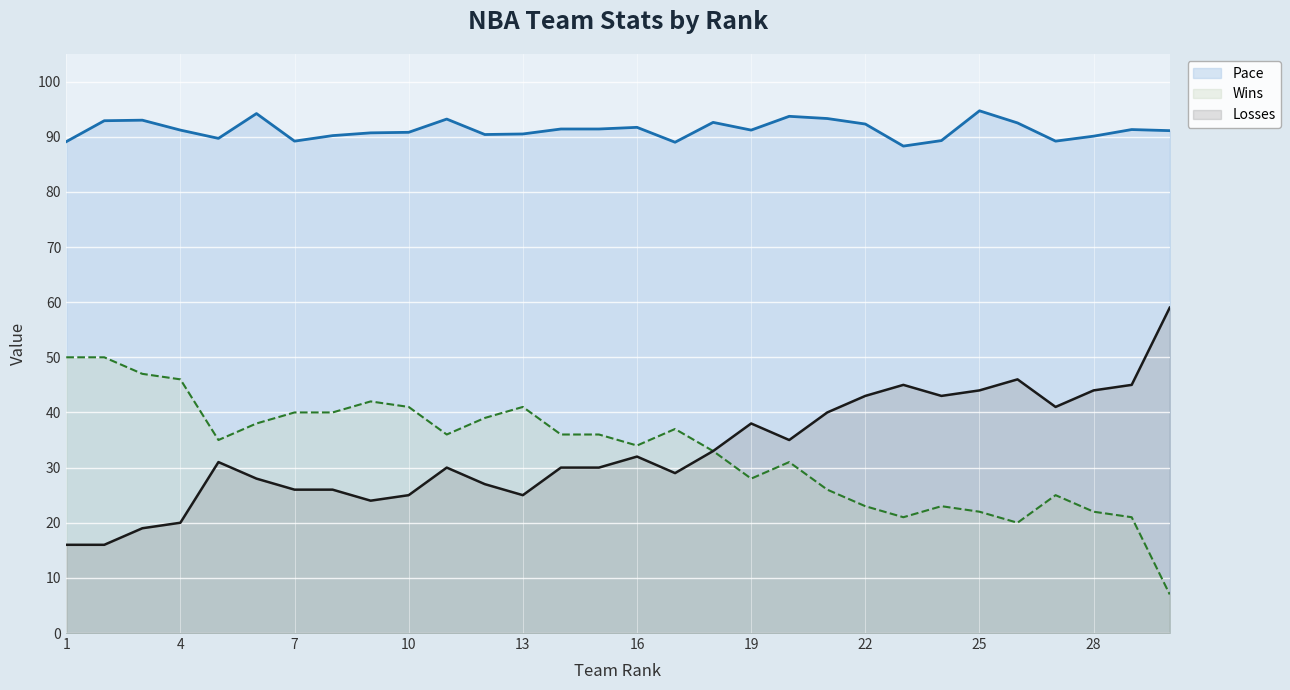

Rank the categories by Wins value from highest to lowest.

1, 2, 3, 4, 9, 10, 13, 7, 8, 12, 6, 17, 11, 14, 15, 5, 16, 18, 20, 19, 21, 27, 22, 24, 25, 28, 23, 29, 26, 30